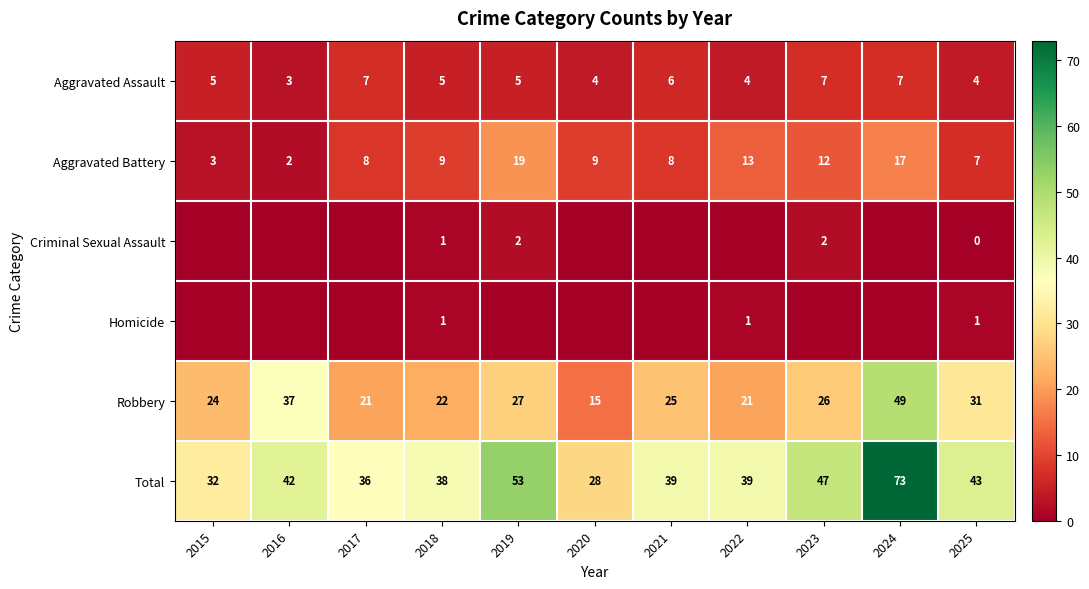

What is the spread (max minus min) of values at 2025?

43